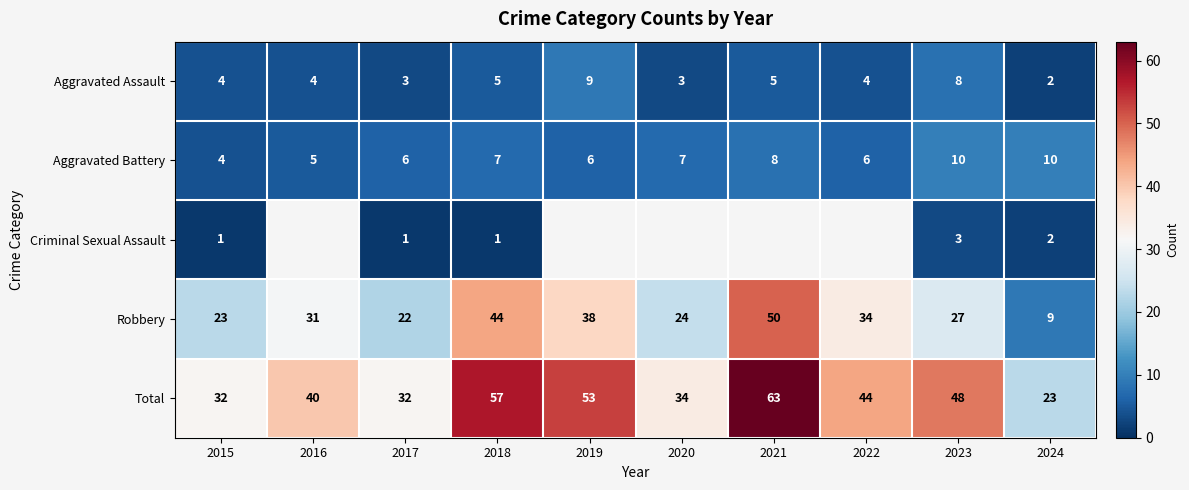

What is the minimum value for Aggravated Battery?

4.0